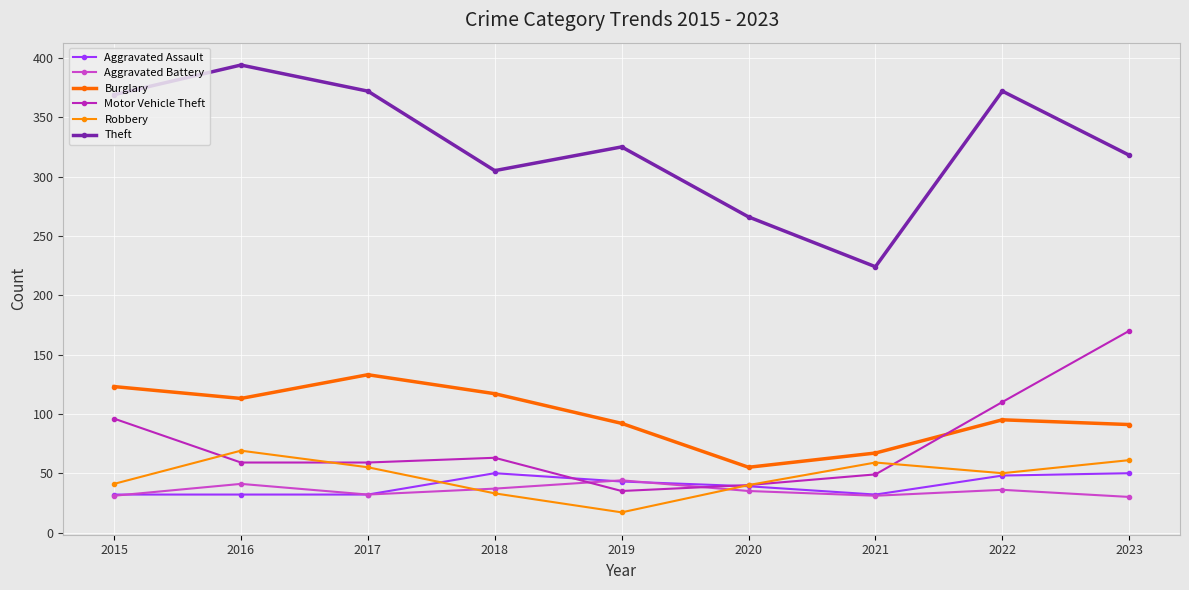

What is the average value of the Aggravated Assault series?

40